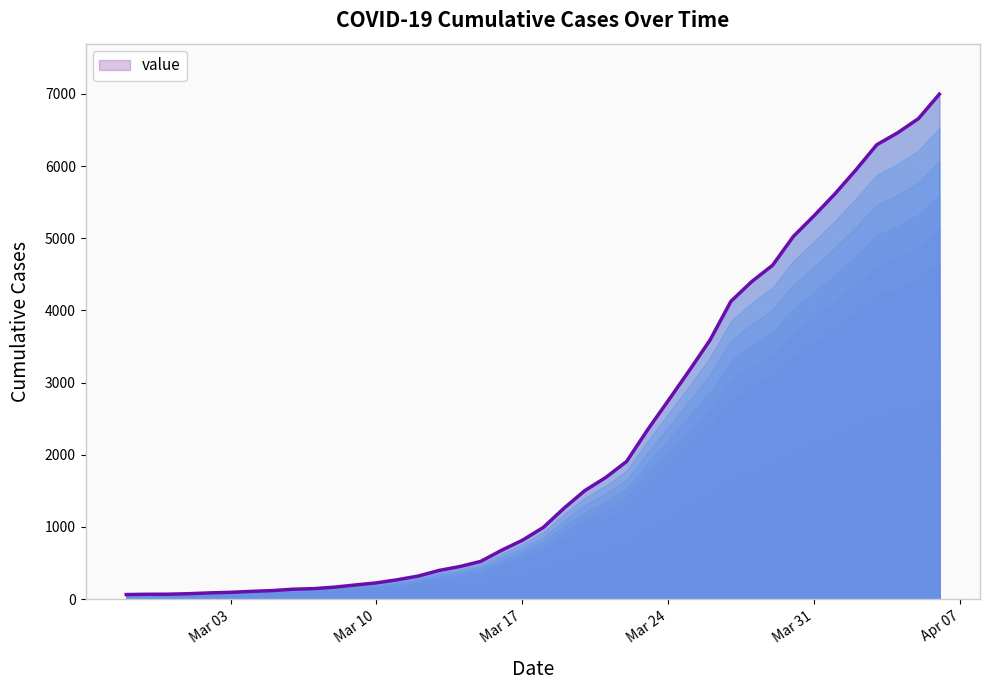

How many data points does each series have?

40